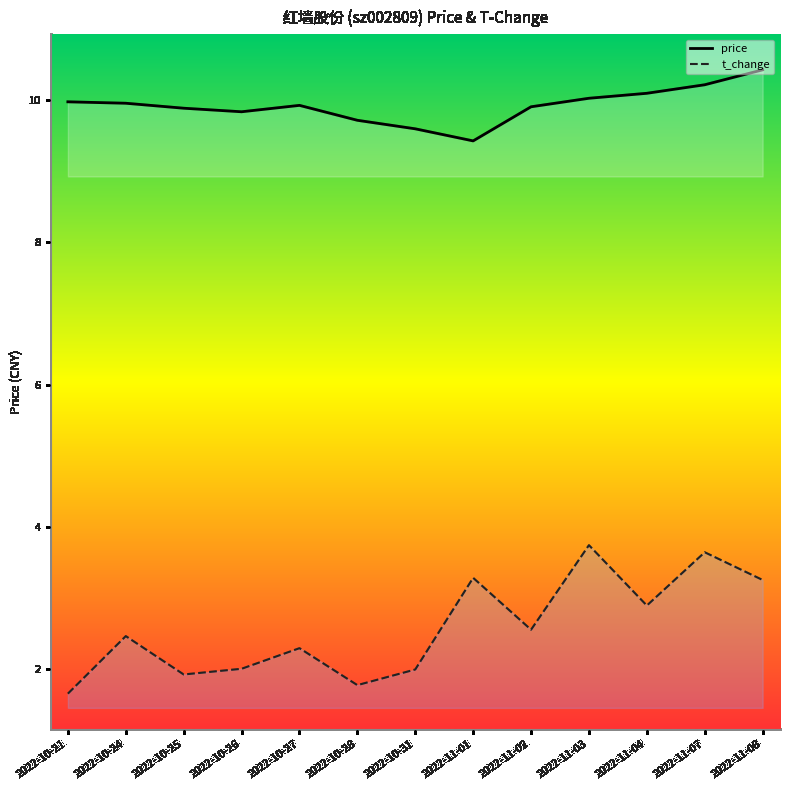

What is the sum of all price values?

129.0